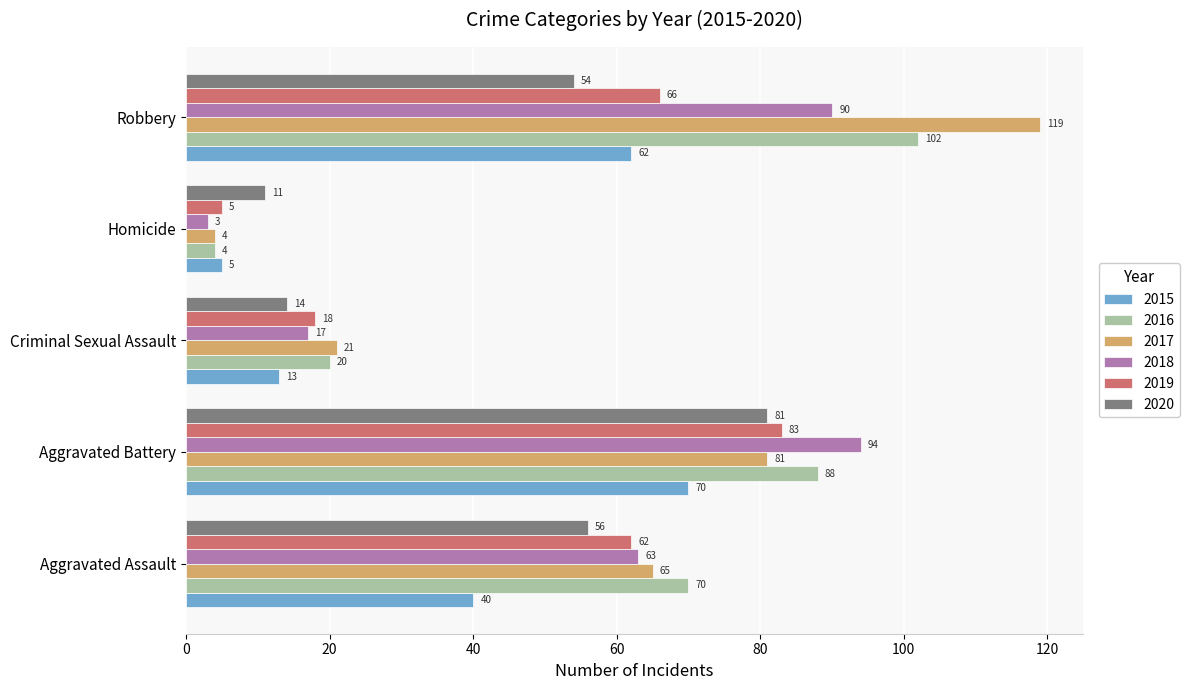

Is the value of 2020 at Criminal Sexual Assault greater than the value of 2019 at Criminal Sexual Assault?

No